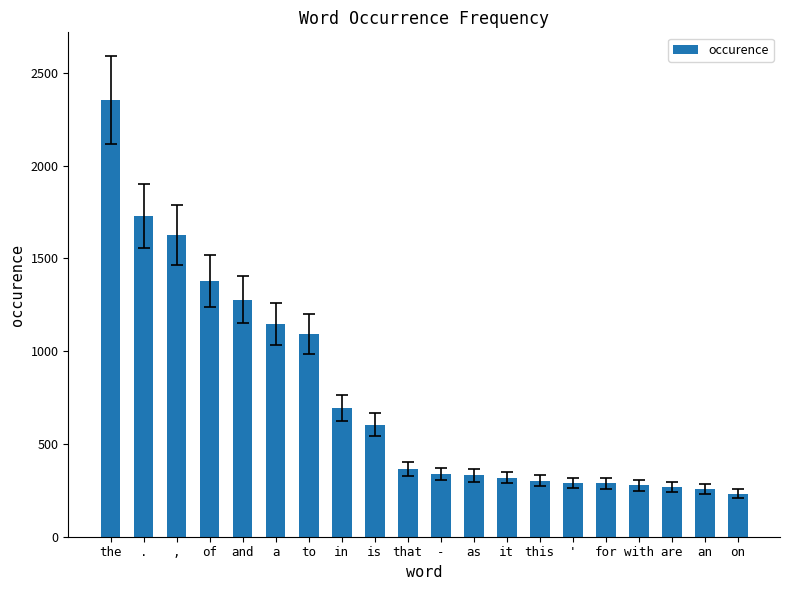

What is the change in value from . to a?

-580